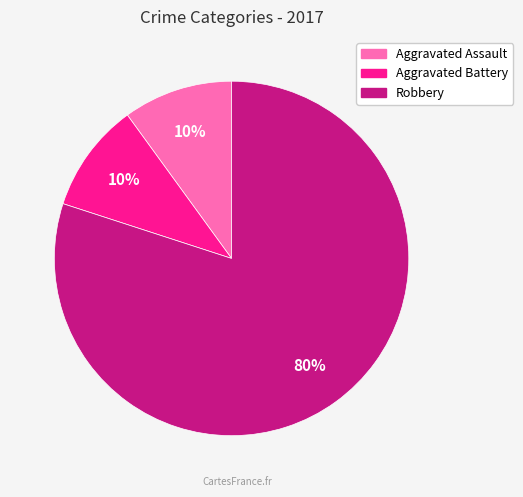

Combined, do Aggravated Assault and Aggravated Battery account for over 50%?

No